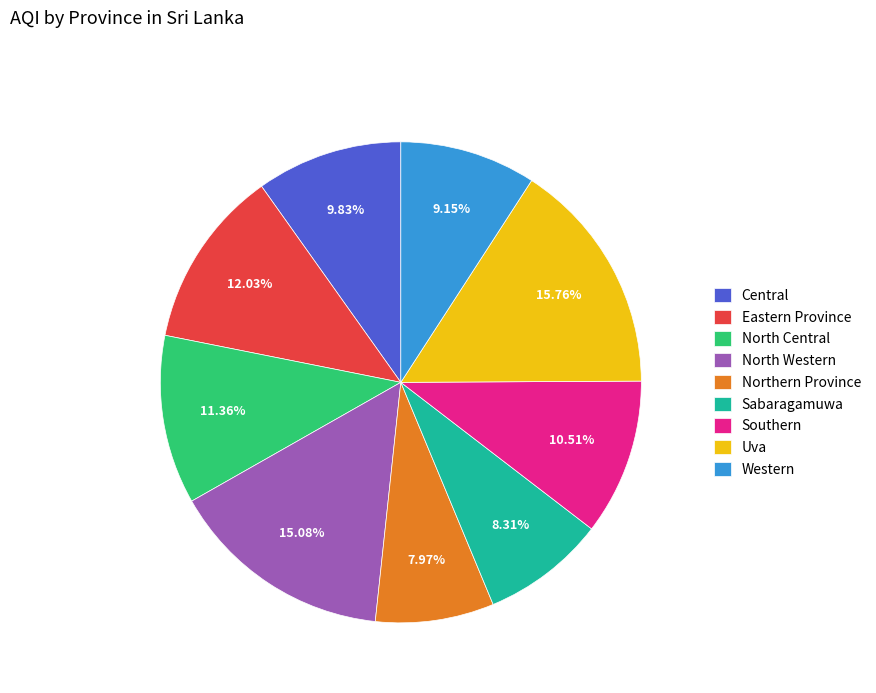

To the nearest percent, what portion does Northern Province represent?

8%